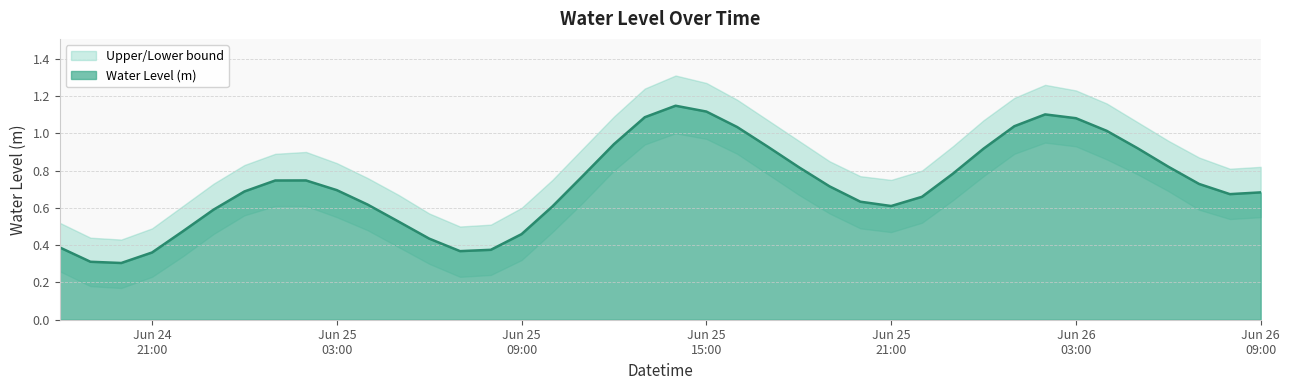

Does the chart display data point markers on the line(s)?

No